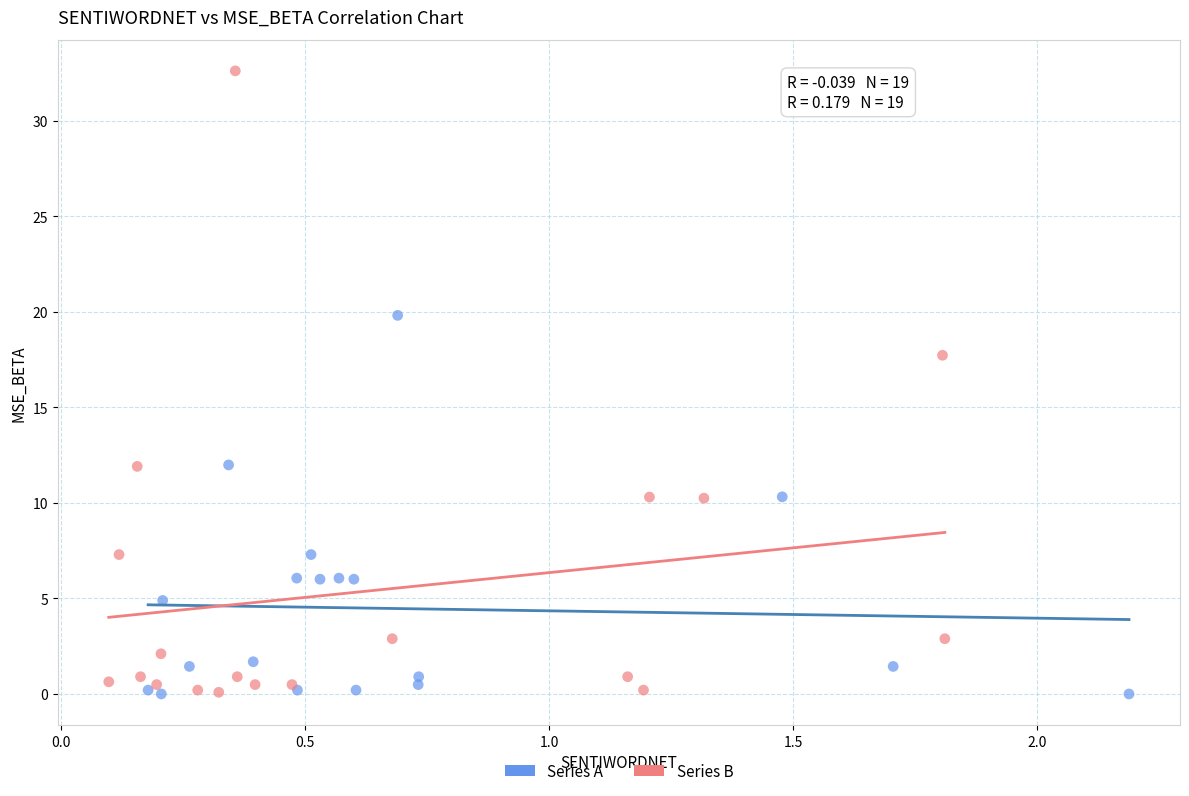

Which series contains the highest Y value?

Series B